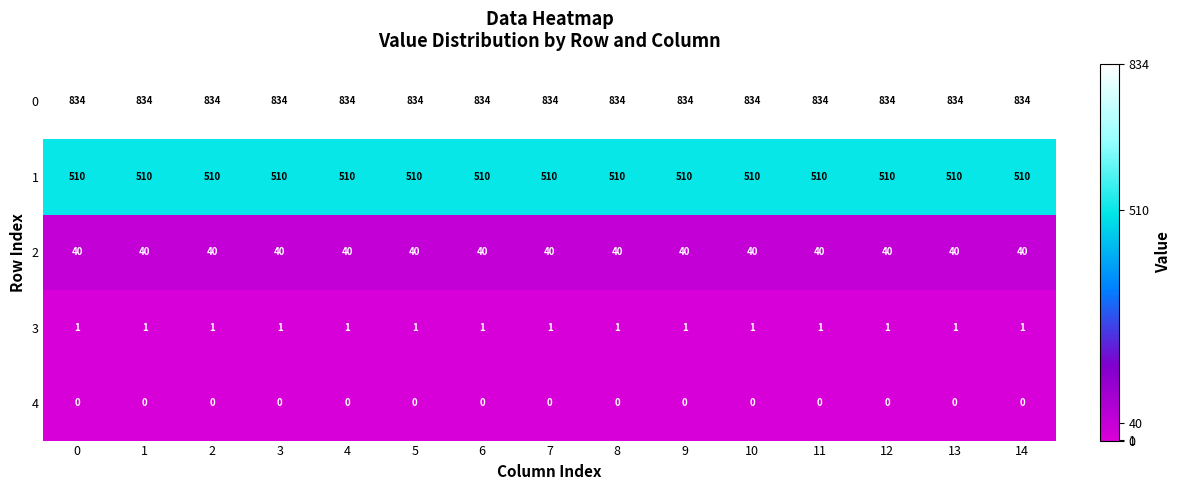

What is the maximum value shown in the chart?

834